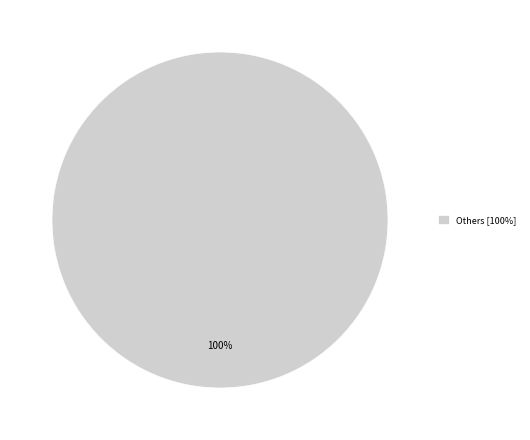

Does Others [100%] account for over 50% of the chart?

Yes